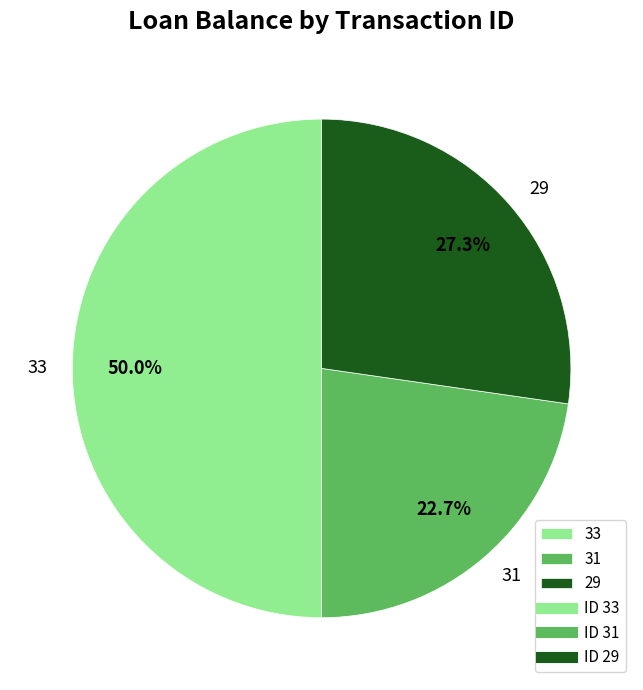

What percentage is the 31 slice, to the nearest percent?

23%